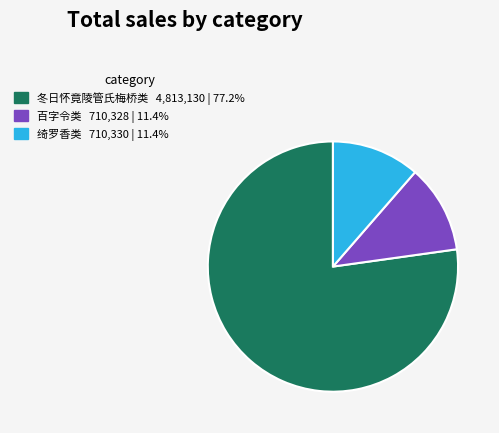

Does any single category account for the majority?

Yes